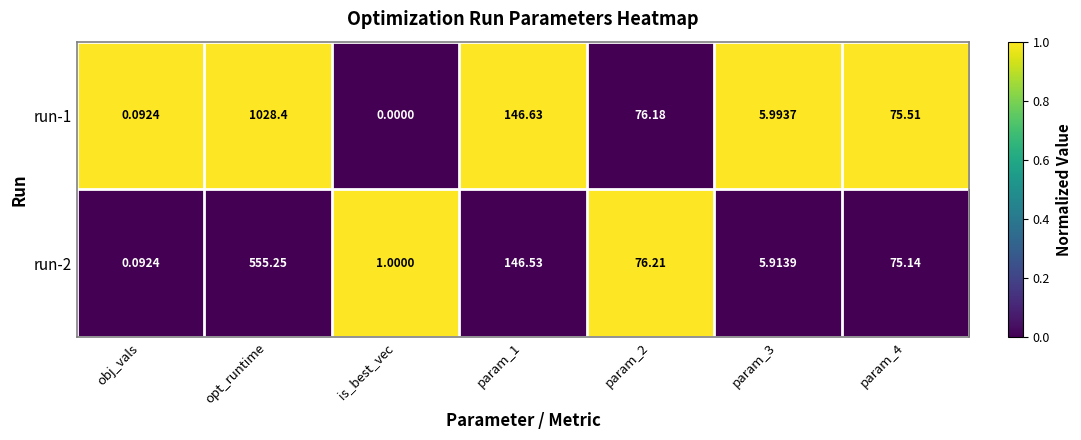

List the series in order of their overall mean, lowest first.

run-2, run-1